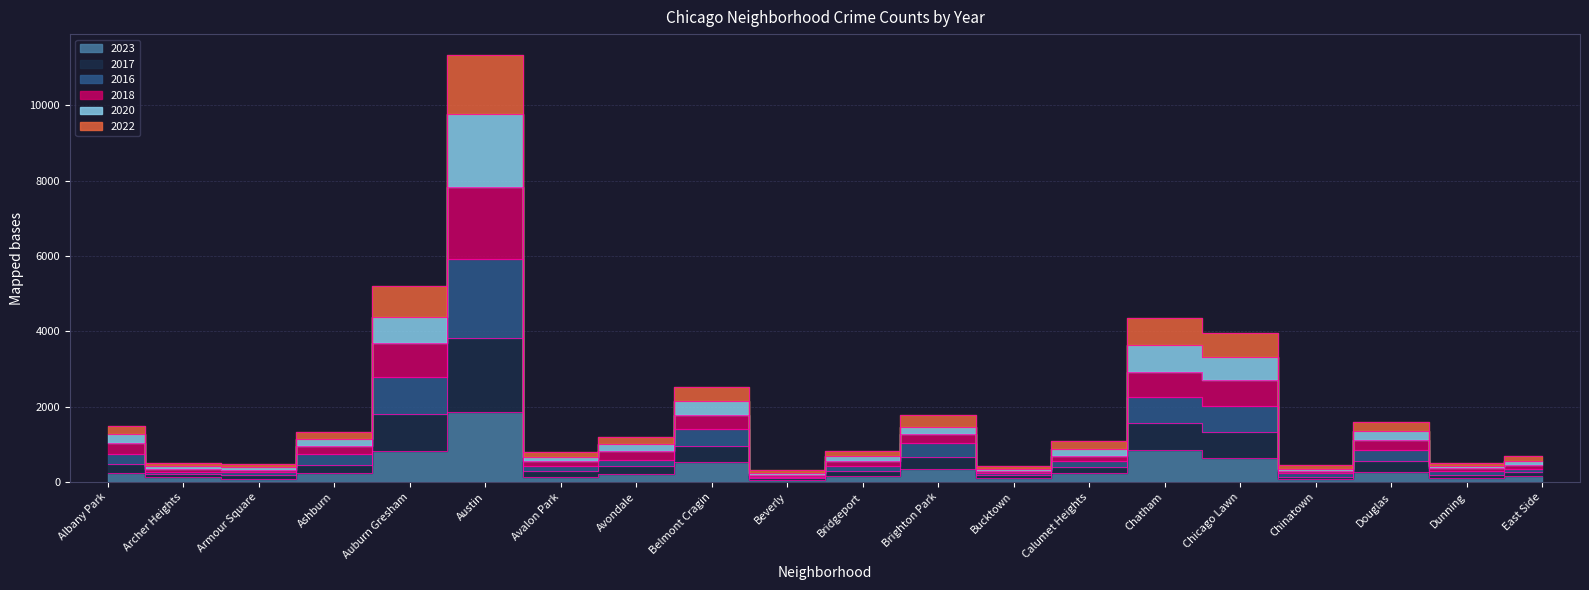

Which has a higher value, Douglas or Ashburn?

Douglas